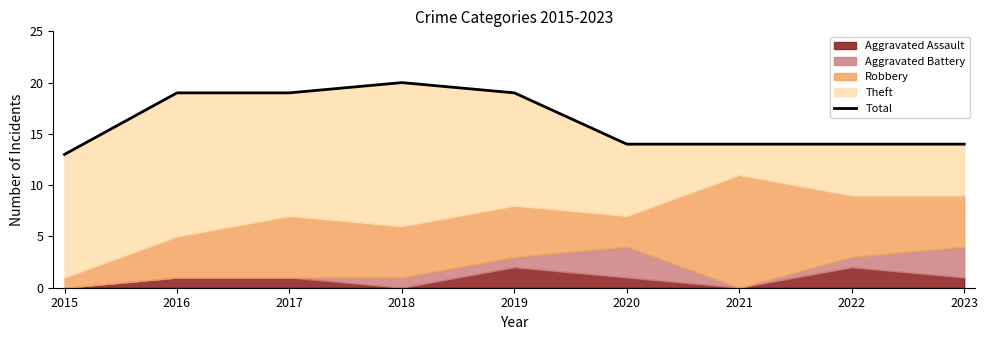

What is the greatest value displayed?

20